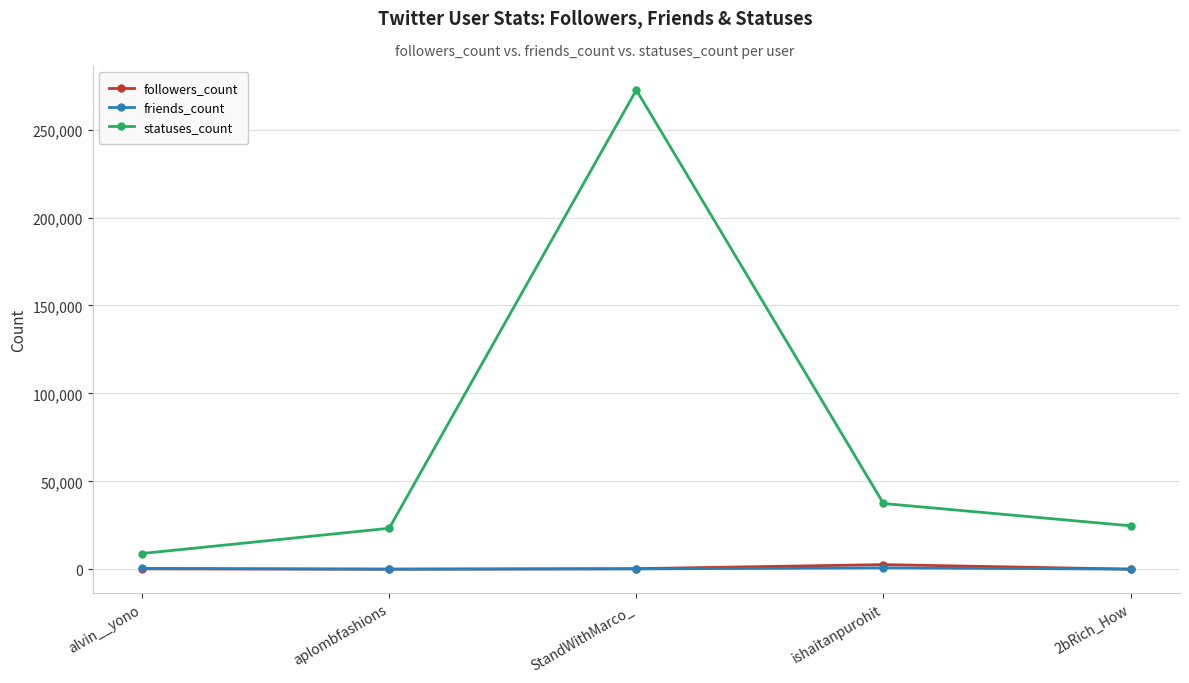

Between alvin__yono and StandWithMarco_, which series saw the biggest shift?

statuses_count